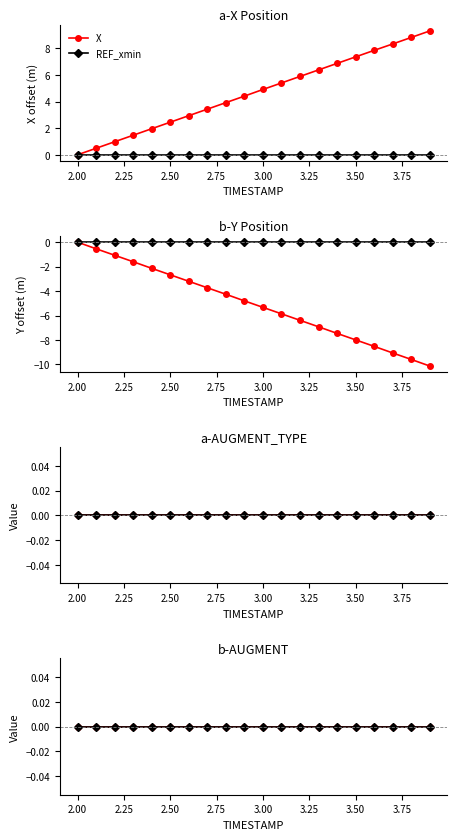

At how many categories does at least one series exceed 0?

19